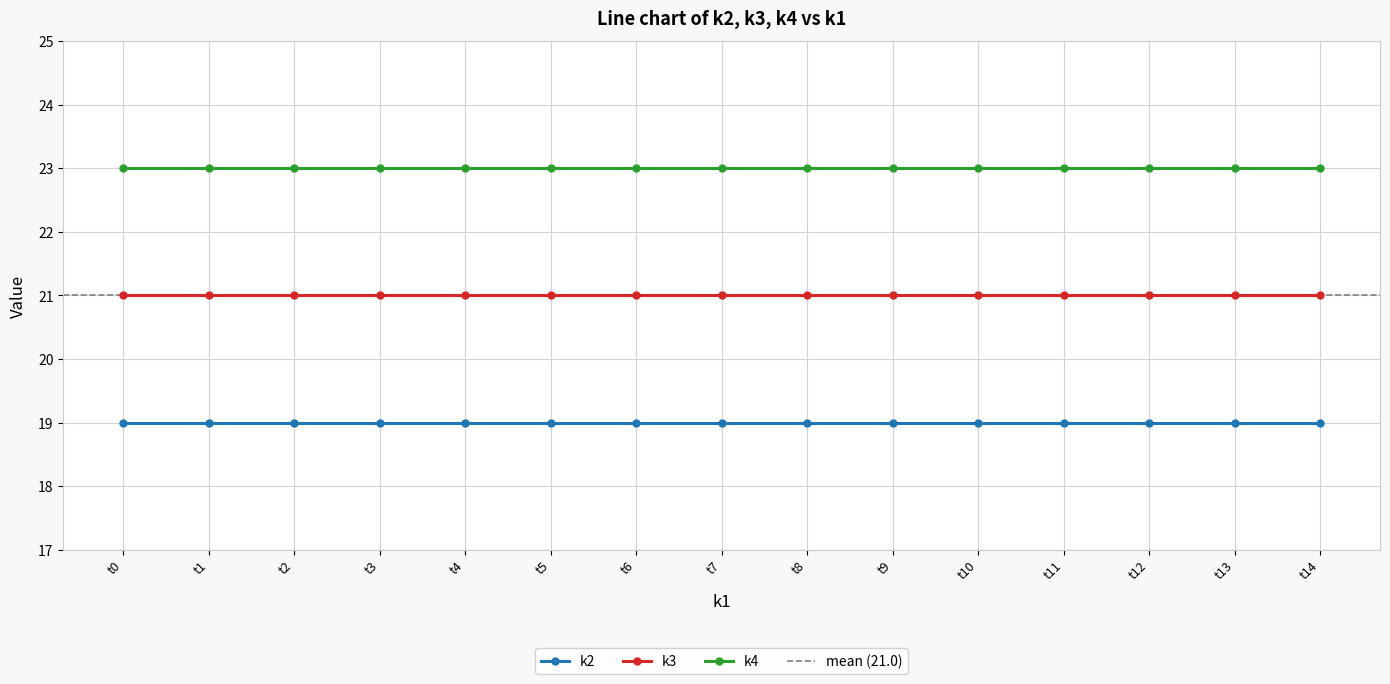

What is the value of the k3 point at the 15th from the left?

21